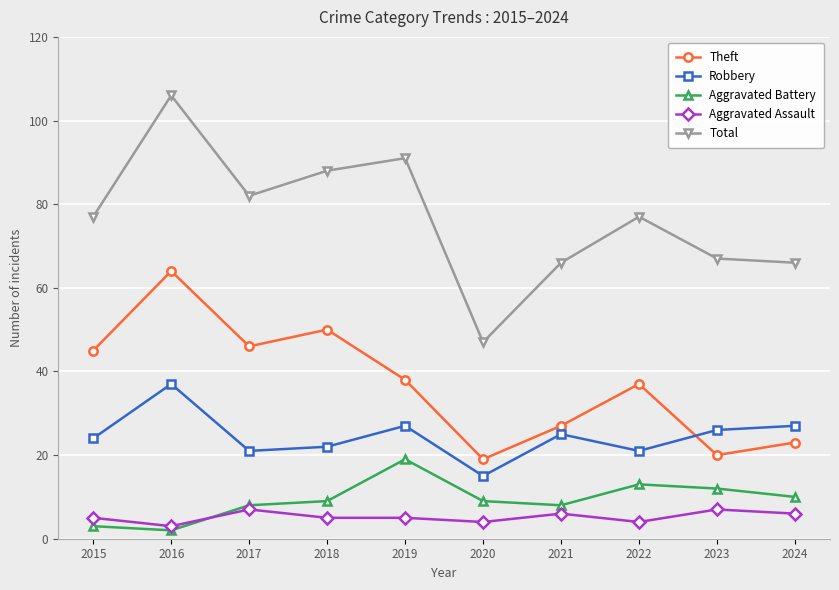

What is the difference between the Theft values at 2024 and 2022?

14